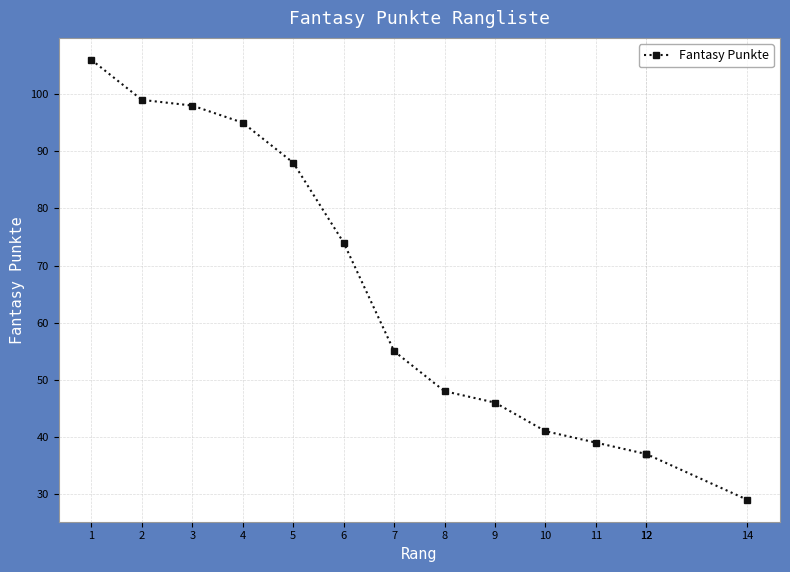

What is the ratio of the value at 14 to the value at 4?

0.3